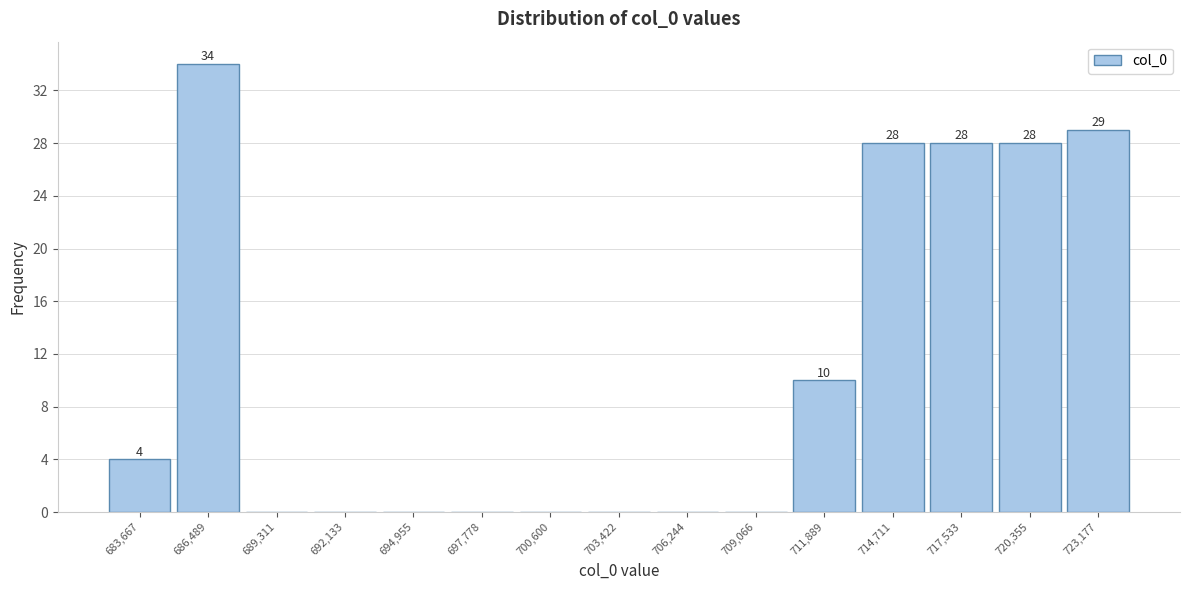

Reading right to left, extract all data points from this chart.

723,177=29	720,355=28	717,533=28	714,711=28	711,889=10	709,066=0	706,244=0	703,422=0	700,600=0	697,778=0	694,955=0	692,133=0	689,311=0	686,489=34	683,667=4